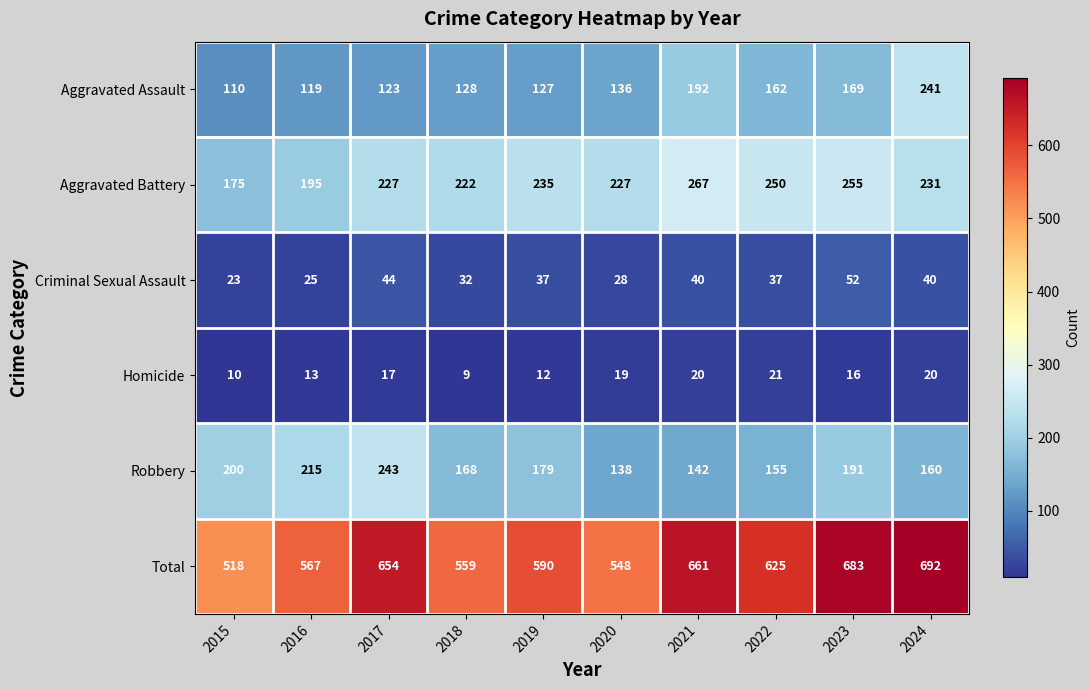

What is the highest value of the Robbery series?

243